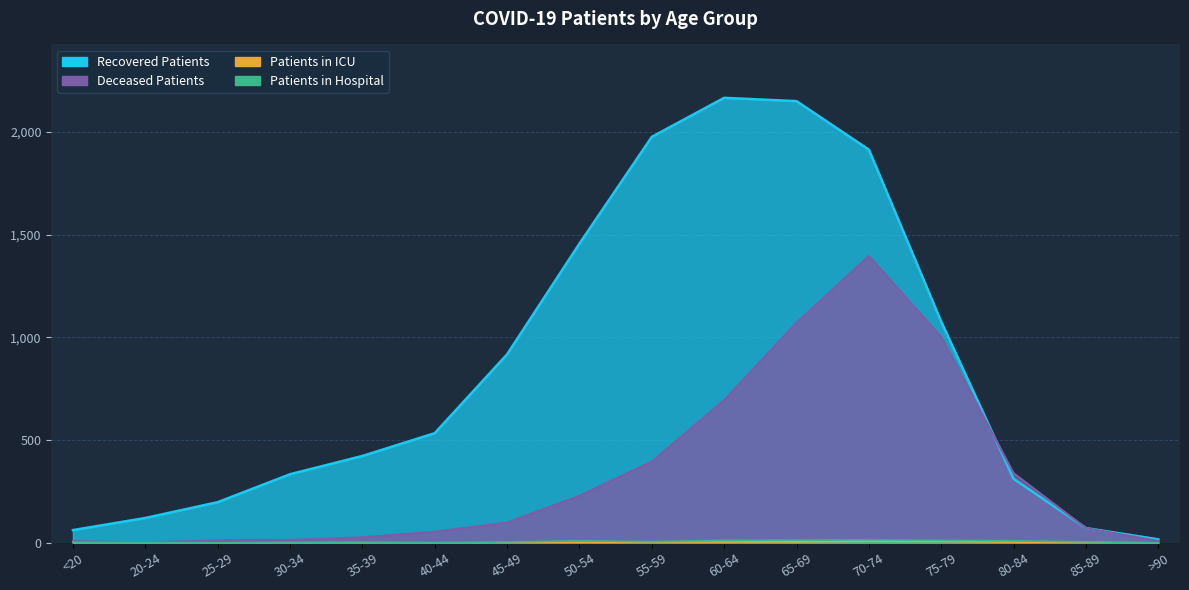

Which category has the highest value in the deceased_patients series?

70-74